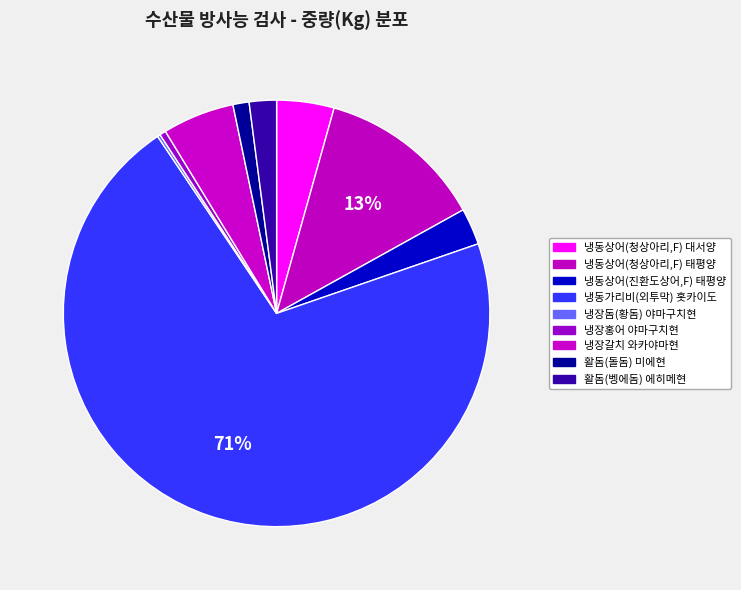

What is the majority slice?

냉동가리비(외투막)
홋카이도